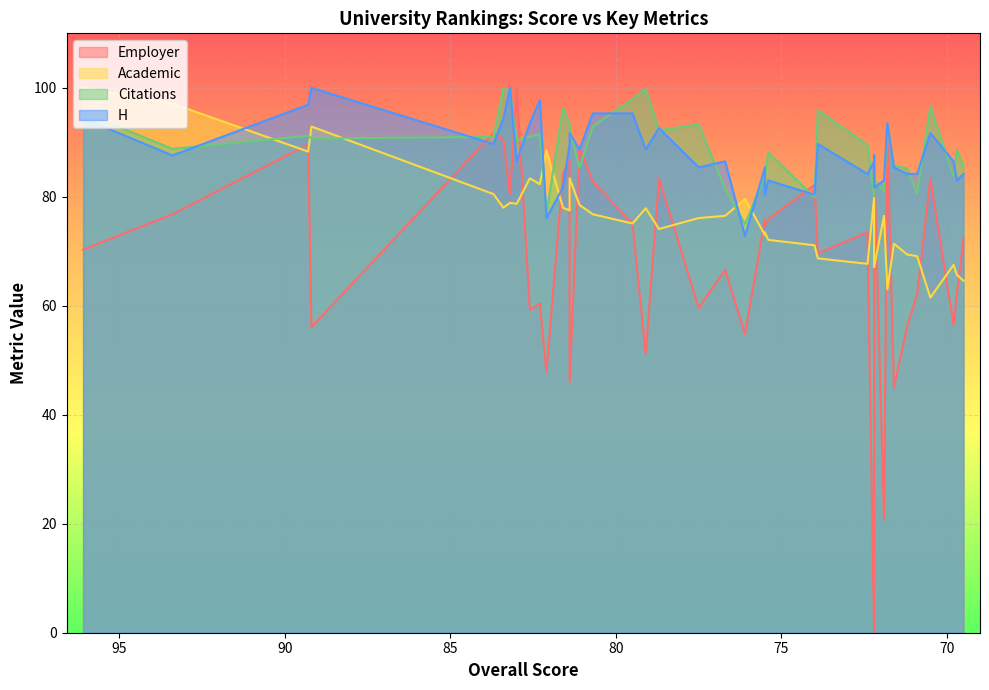

Reading left to right, what are all the values shown in this chart?

Employer: 70.3	76.8	89.6	56.1	91.7	90.4	80.5	100.0	59.3	60.4	47.8	84.3	46.0	86.6	89.0	82.8	75.0	51.2	83.4	59.6	66.6	54.8	74.6	75.9	75.9	82.2	69.6	73.5	86.7	64.2	0.0	20.8	91.6	45.0	56.3	62.1	83.3	56.6	62.2	72.2
Academic: 100.0	97.1	88.3	92.9	80.5	78.0	78.9	78.7	83.4	82.3	88.5	78.0	83.4	77.5	78.5	76.8	75.1	77.9	74.1	76.1	76.5	79.6	73.5	73.0	72.1	71.1	68.7	67.7	67.1	69.8	79.8	76.5	63.0	71.4	69.4	69.1	61.5	67.5	65.7	64.6
Citations: 95.5	88.8	91.2	90.7	91.0	100.0	99.3	90.4	91.0	91.5	76.9	96.3	92.3	93.4	85.3	92.9	97.9	99.8	92.2	93.3	81.4	75.0	83.7	83.9	88.2	79.9	95.9	89.5	83.2	83.5	80.2	80.9	92.6	85.7	85.2	80.6	96.6	83.8	88.6	85.6
H: 94.4	87.6	96.9	100.0	89.7	94.4	100.0	86.5	93.5	97.7	76.1	81.7	91.7	89.7	88.7	95.3	95.3	88.7	92.6	85.4	86.5	72.8	80.4	85.4	83.0	80.4	89.7	84.2	81.7	87.6	86.5	83.0	93.5	85.4	84.2	84.2	91.7	86.5	83.0	84.2